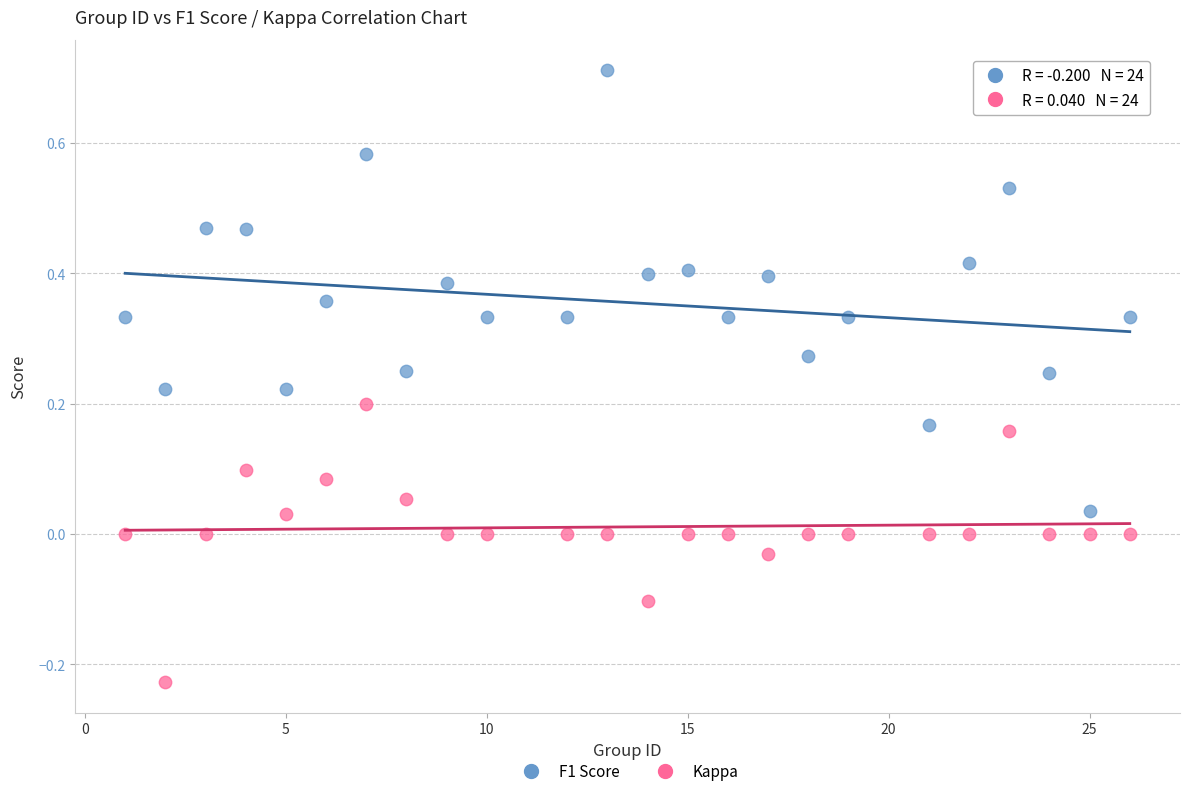

Which series contains the lowest Y value?

Kappa